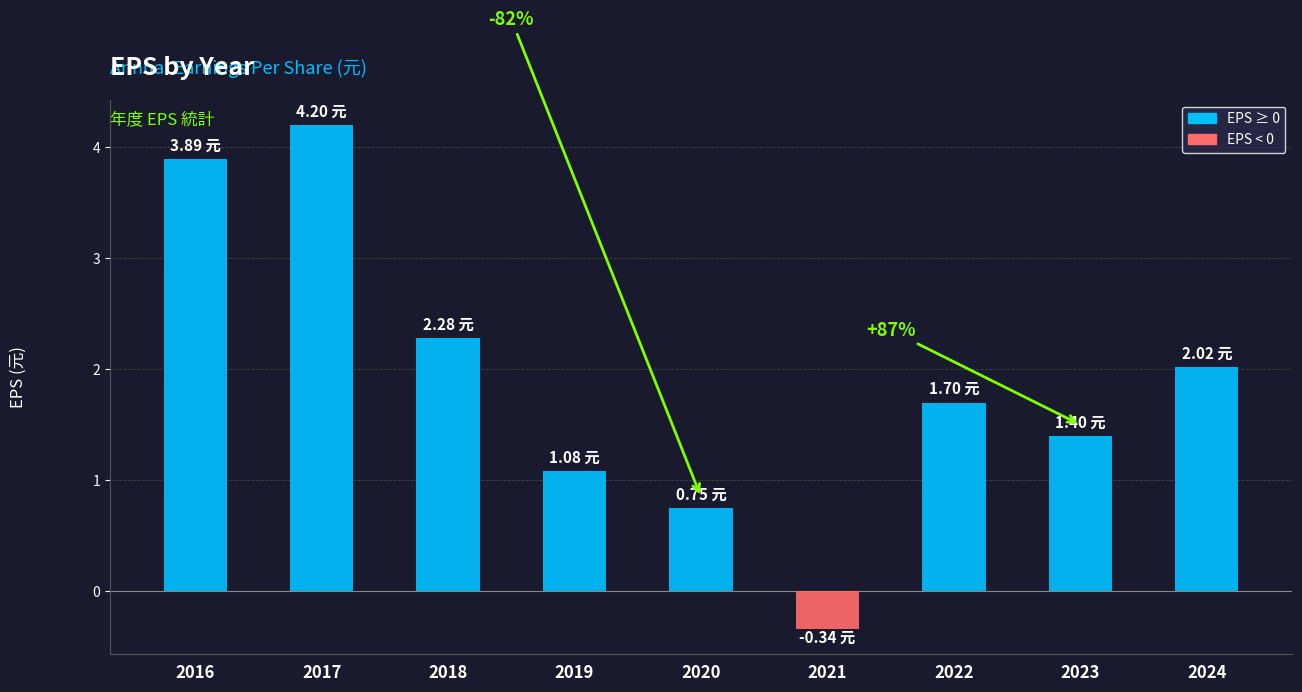

The value at 2018 is 2.3. True or false?

True